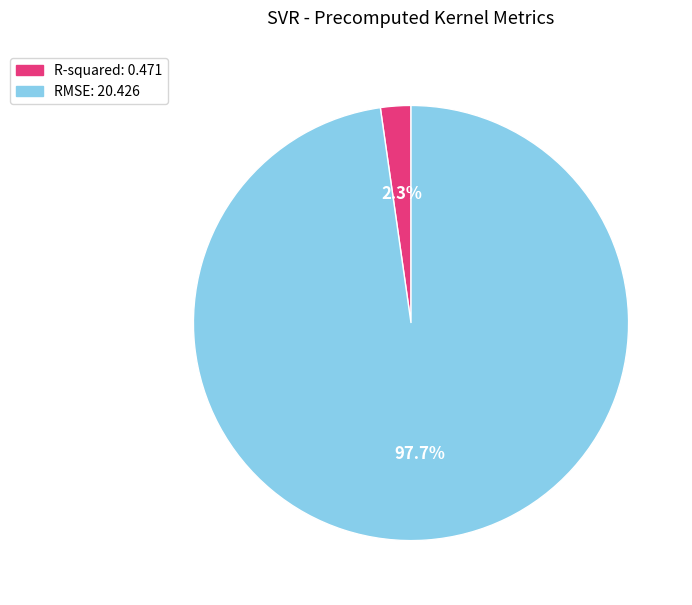

True or false: R-squared accounts for 2% of the total.

True